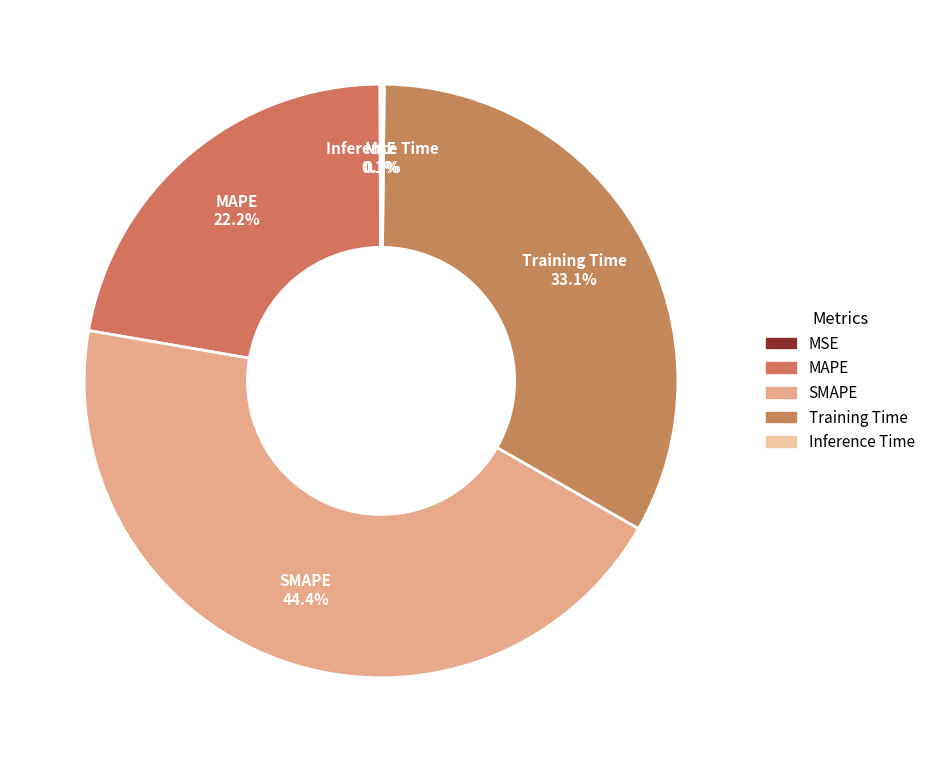

What is the total percentage of MAPE and MSE?

22.3%